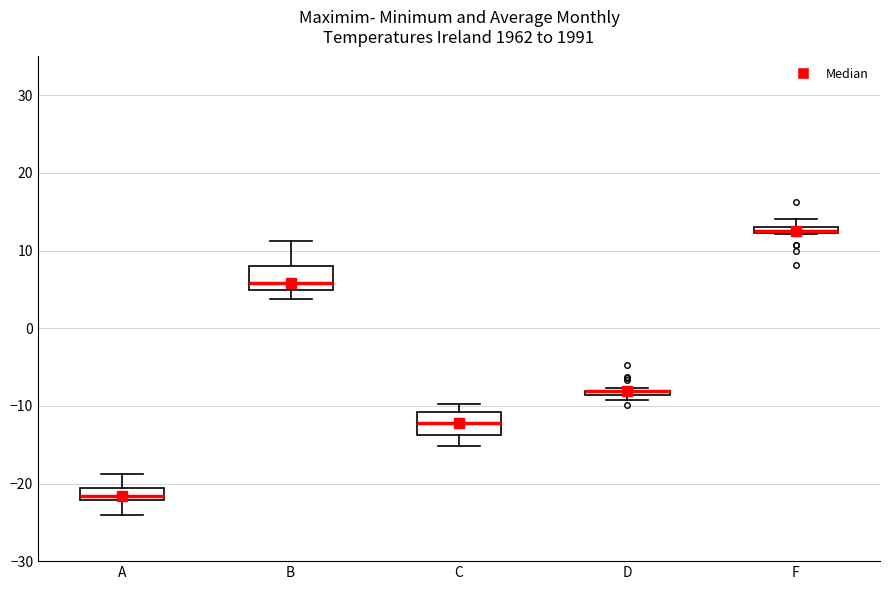

Where does the median line of the box for B sit on the y-axis? The values are not printed on the chart, so give them approximately, as read against the axis.

6